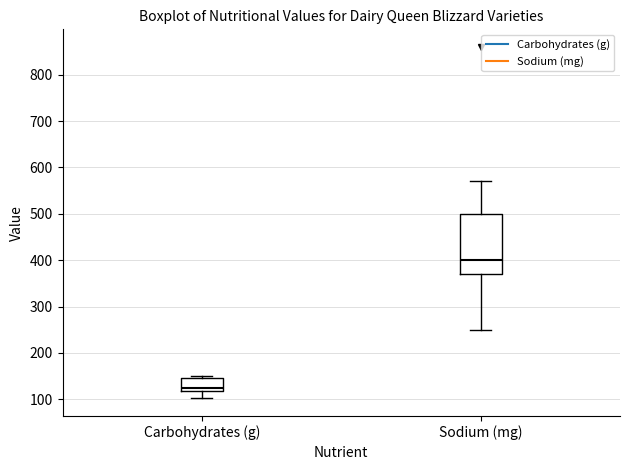

Which box's median line is the highest?

Sodium (mg)